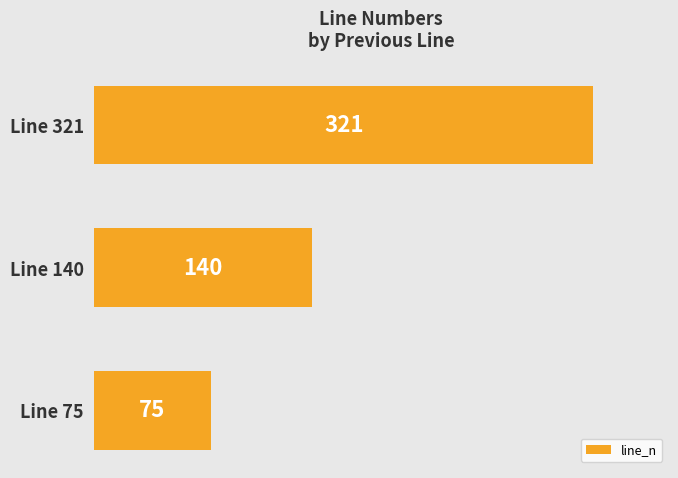

List the labels in order of value, largest first.

Line 321, Line 140, Line 75